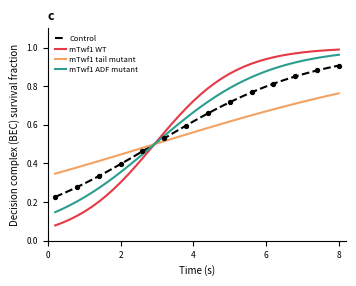

Which series has the largest range (max minus min)?

mTwf1 WT